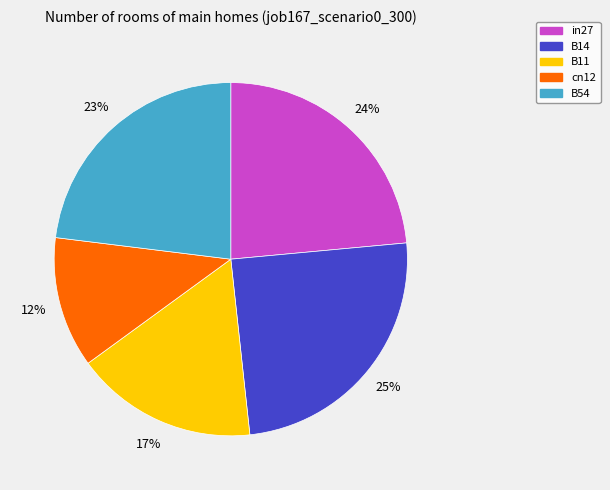

What percentage is the cn12 slice, to the nearest percent?

12%